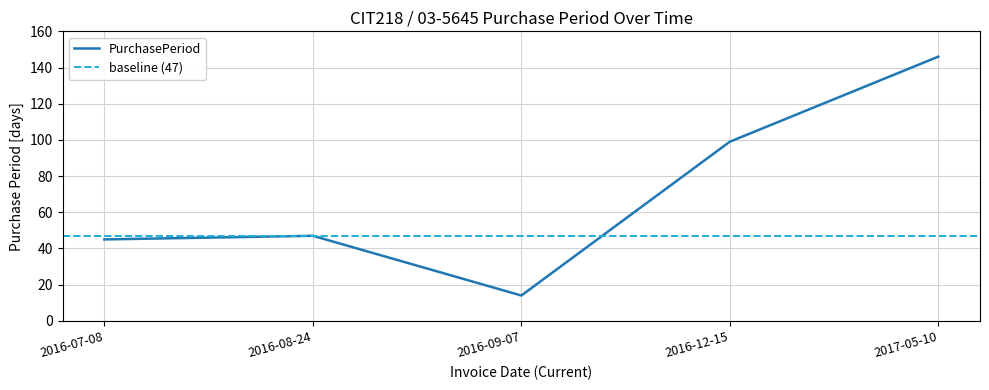

Which label corresponds to the smallest value in the chart?

2016-09-07